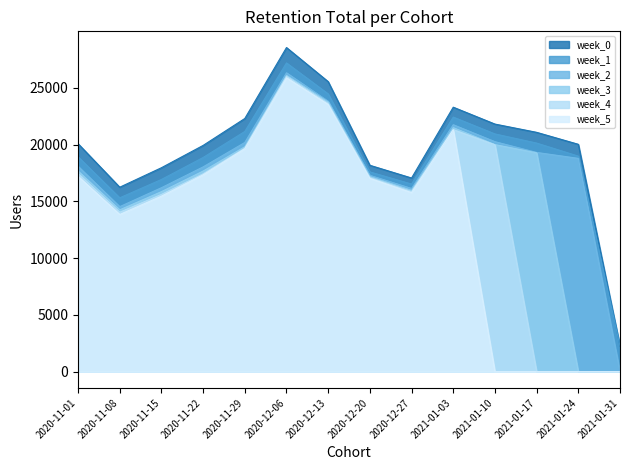

What is the highest value of the week_5 series?

25882